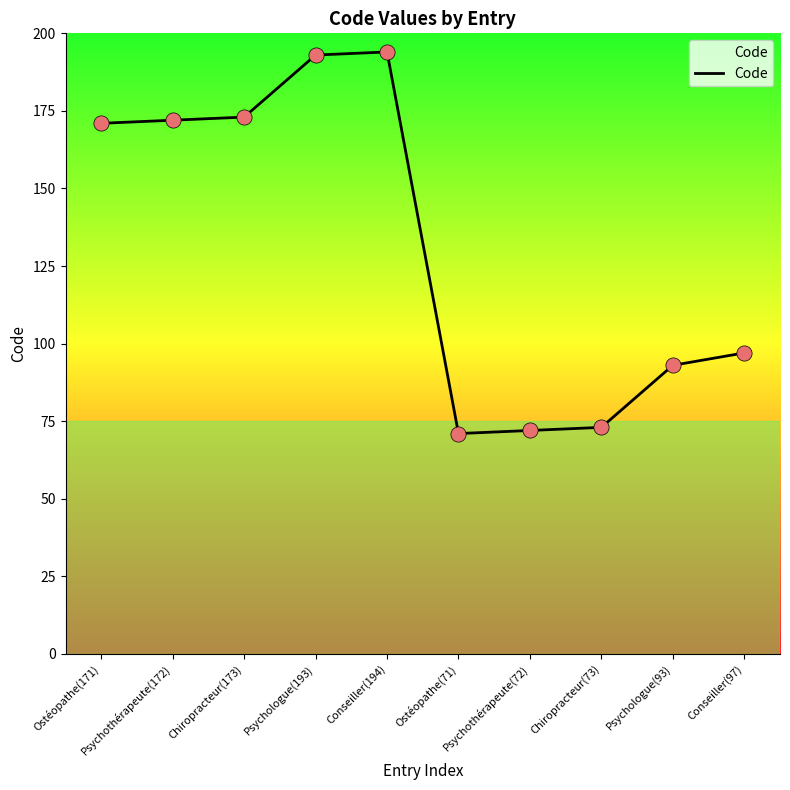

What is the ratio of the value at Conseiller(97) to the value at Chiropracteur(73)?

1.3